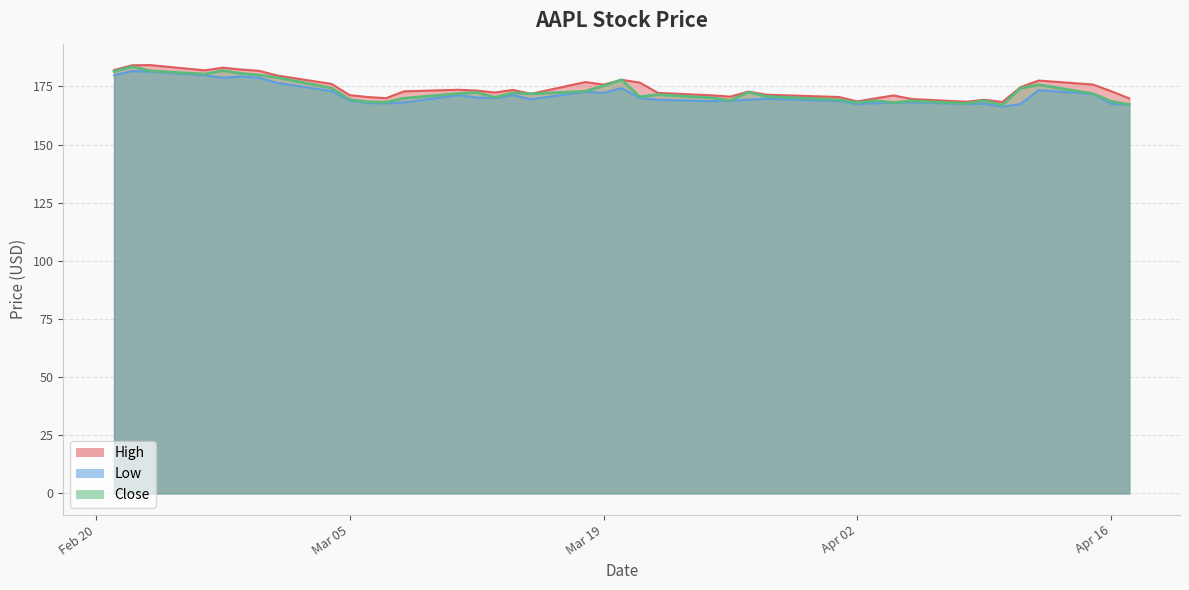

True or false: High has a value of 175.8 at Mar 19.

True